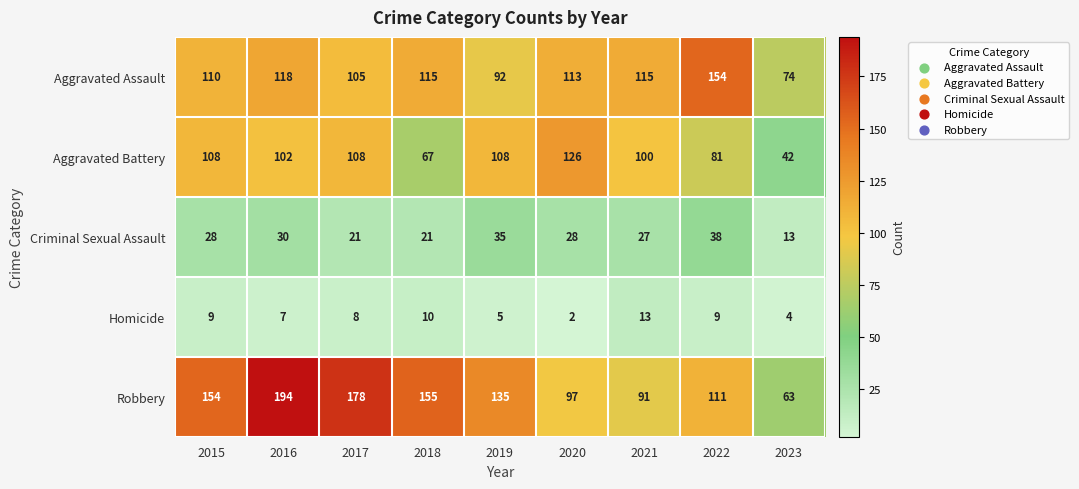

Read the Homicide value at 2016.

7